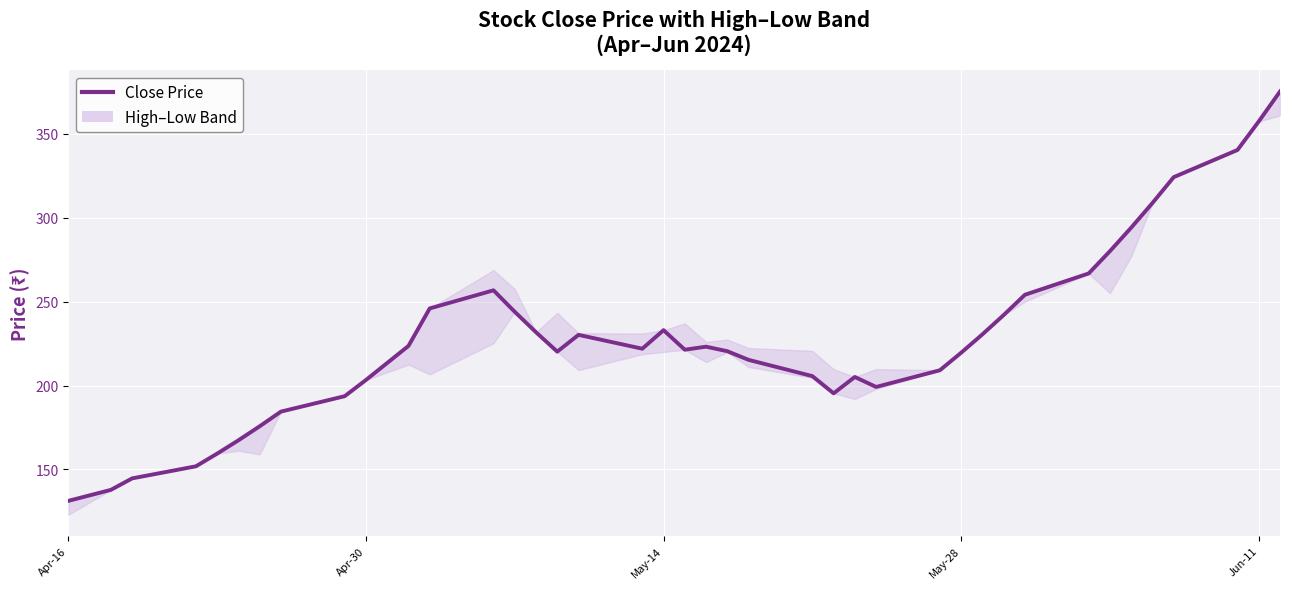

What is the smallest value displayed?

131.2